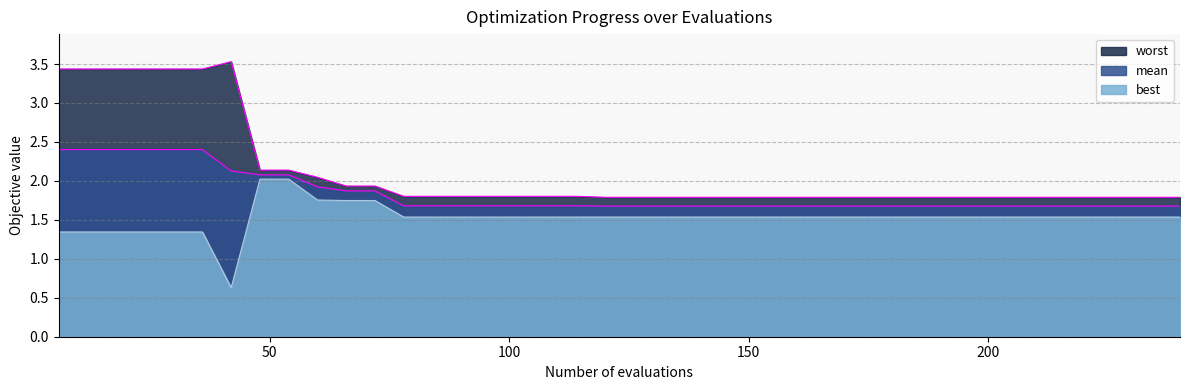

What is the difference between the second highest and second lowest values in the mean series?

0.7